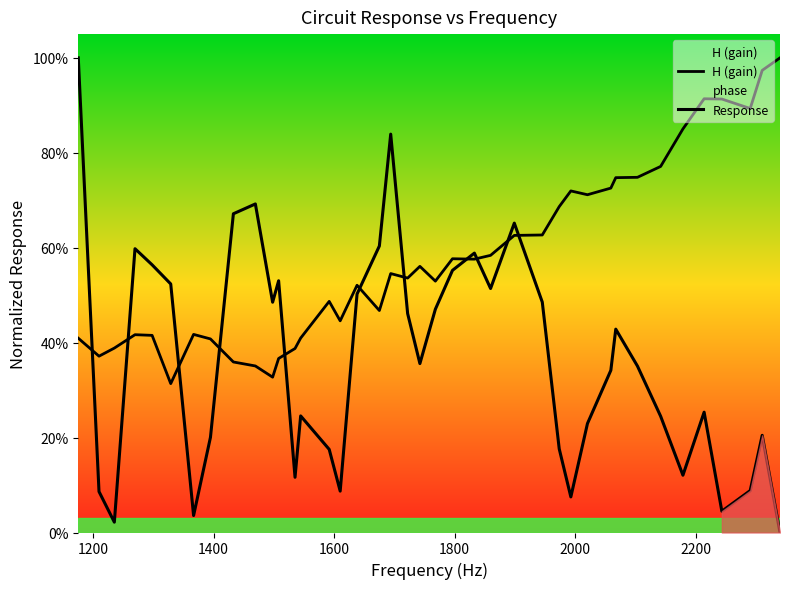

How many interior local valleys does the Response series have?

10